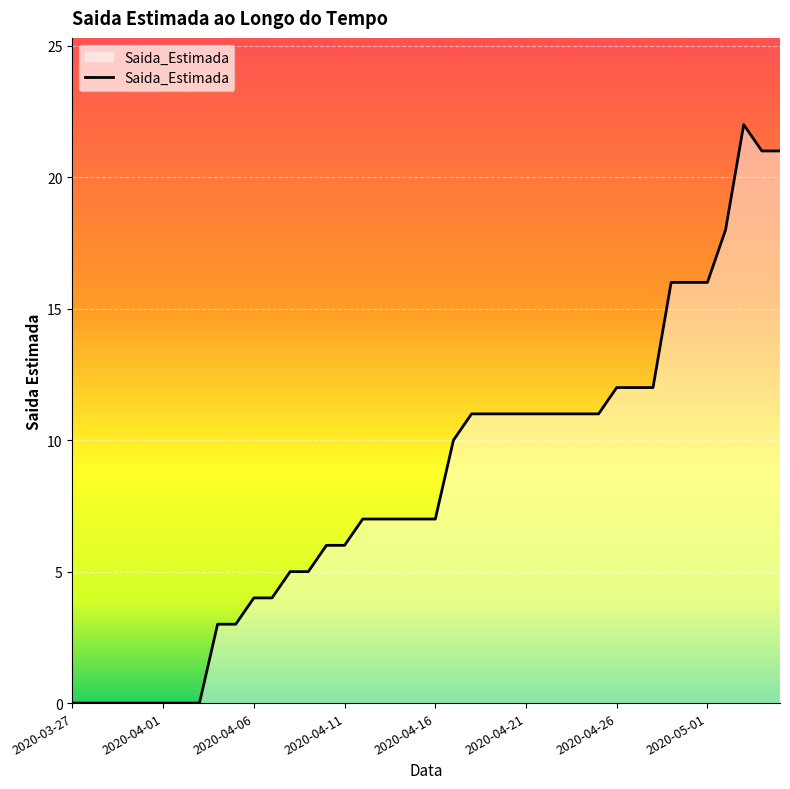

What is the greatest value displayed?

22